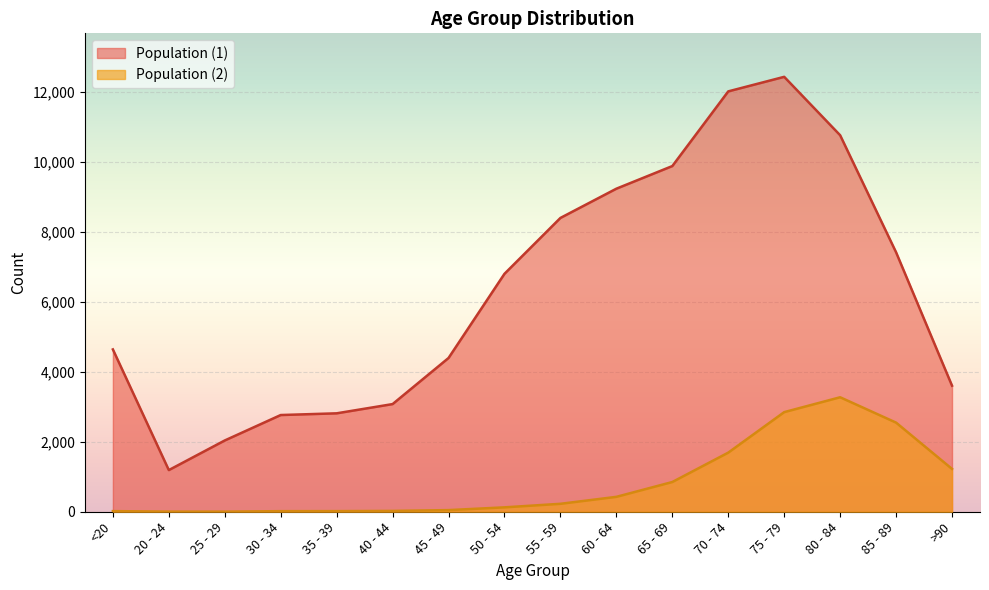

Which series has the largest total across all categories?

Population (1)